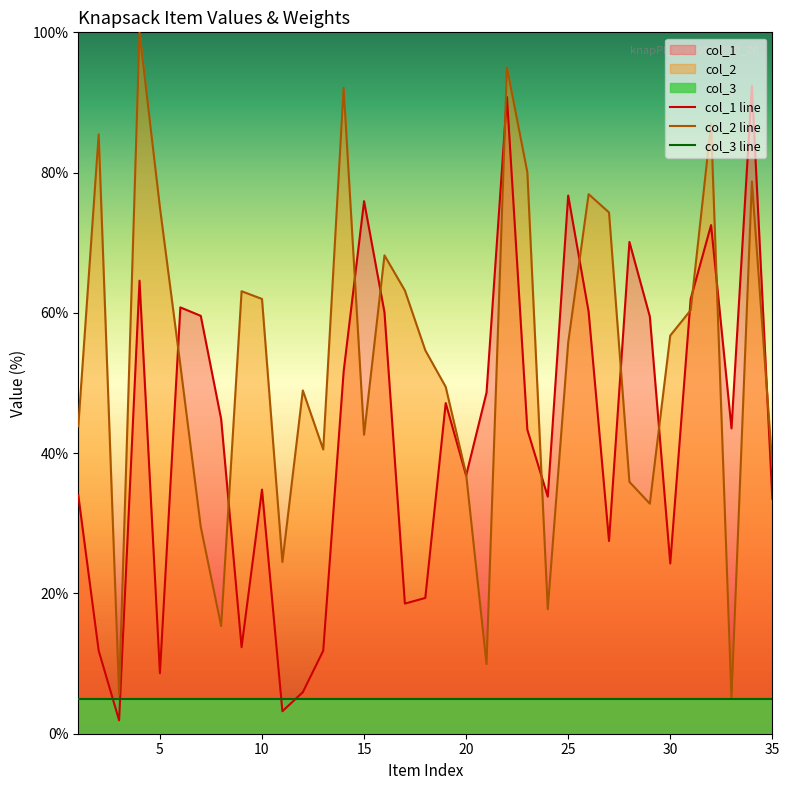

Rank the series by their average value, from highest to lowest.

col_2 line, col_1 line, col_3 line